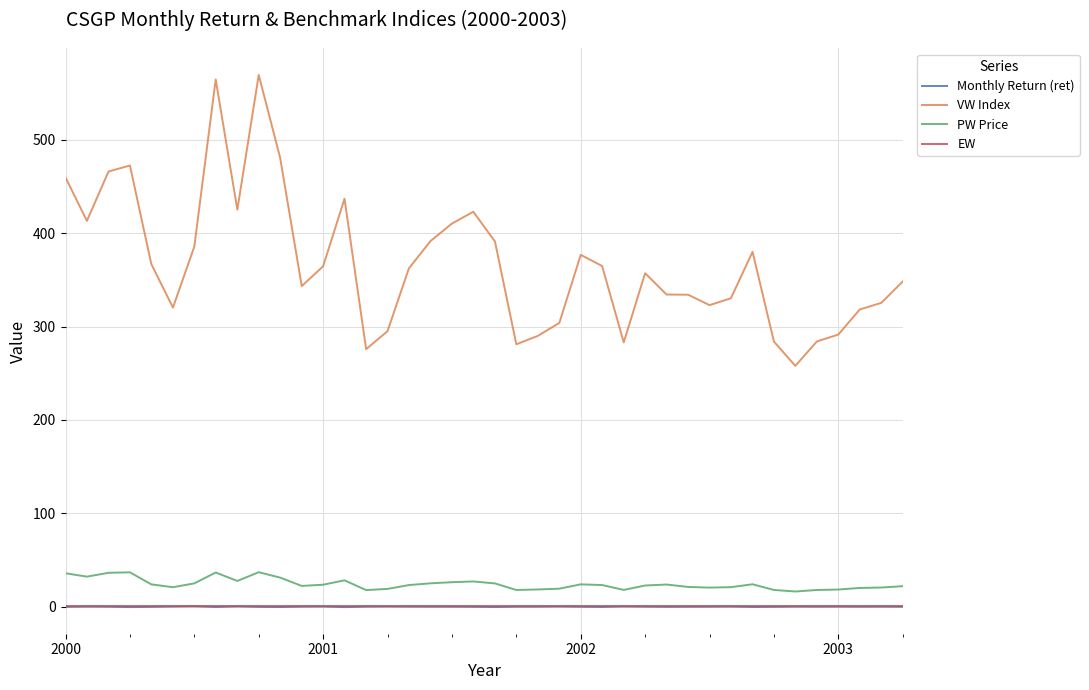

What is the highest value of the PW Price series?

37.0